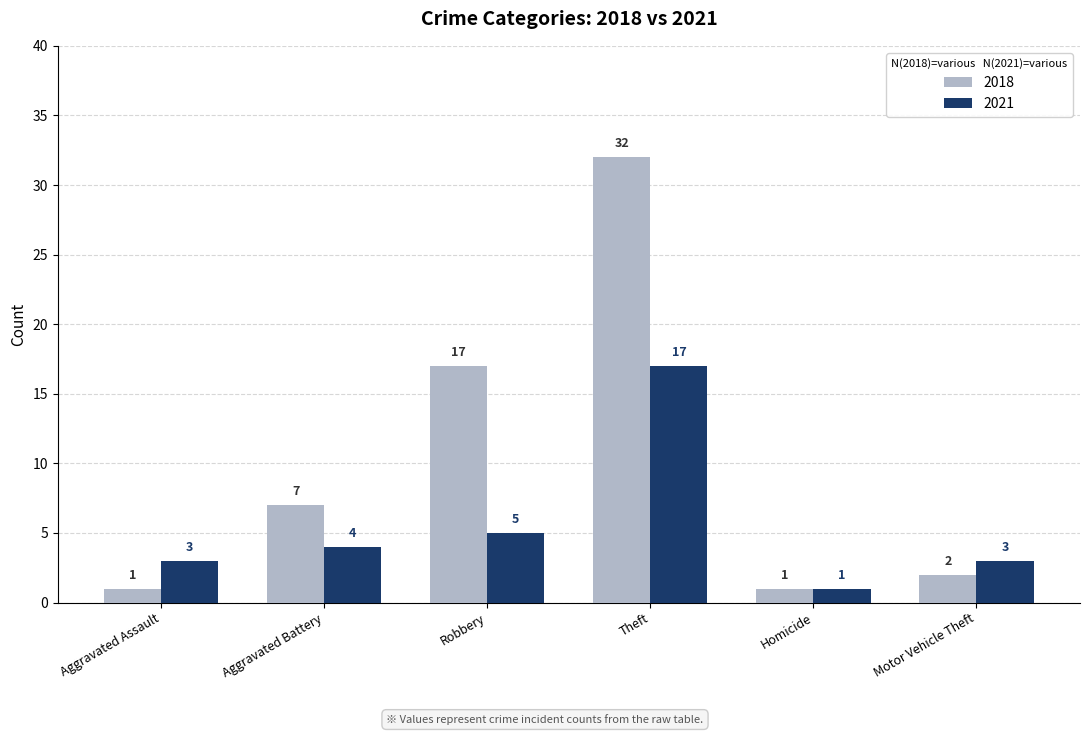

Which series has the widest spread of values?

2018